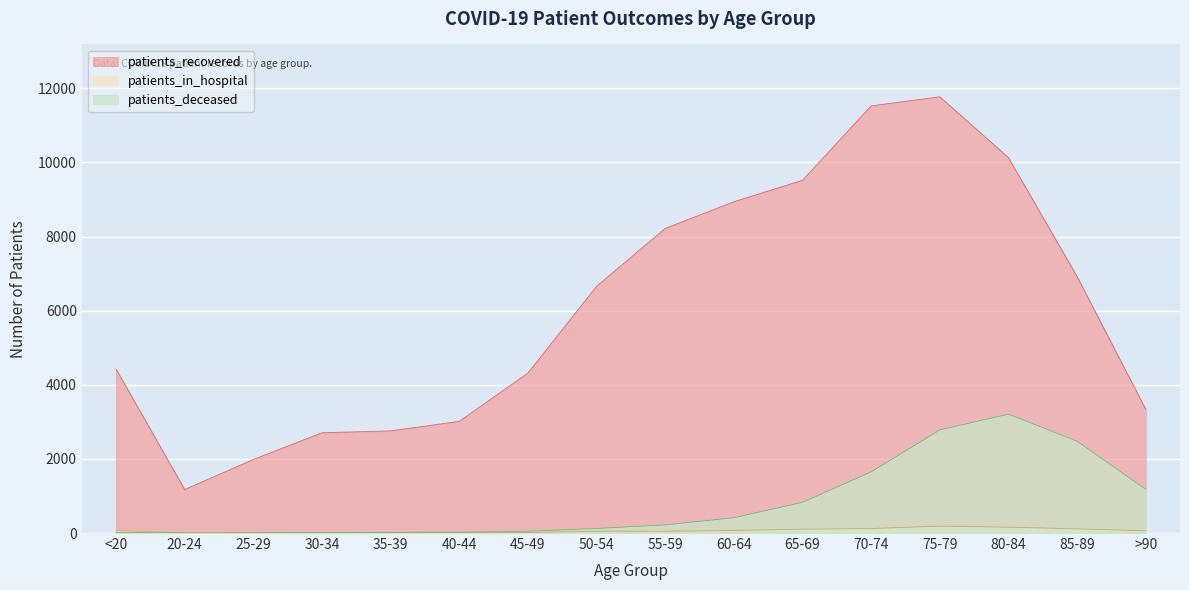

Is it true that patients_recovered equals 8684 at 50-54?

False